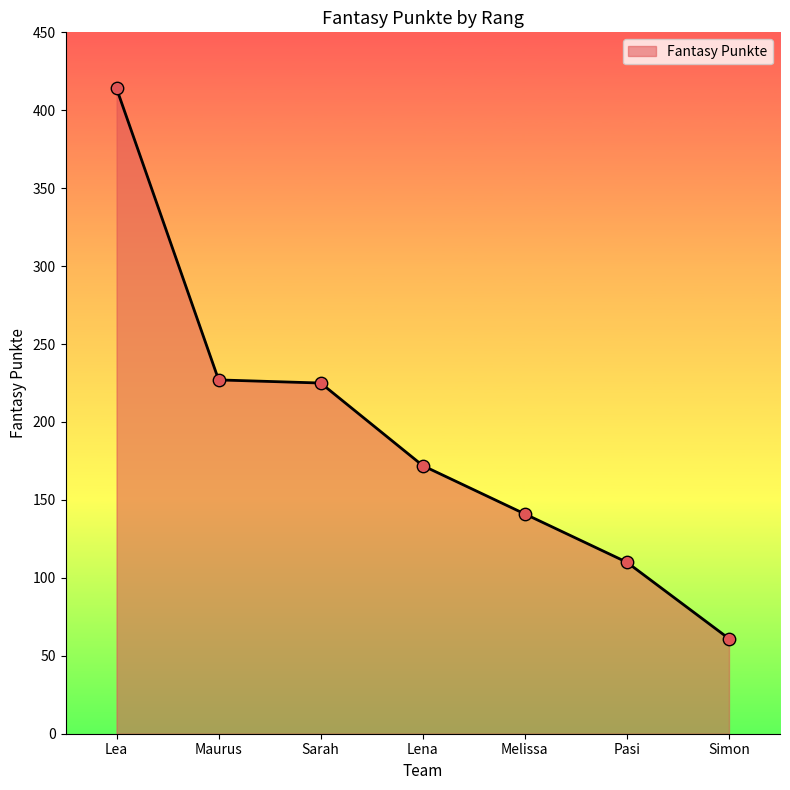

What is the change in value from Lea to Melissa?

-273